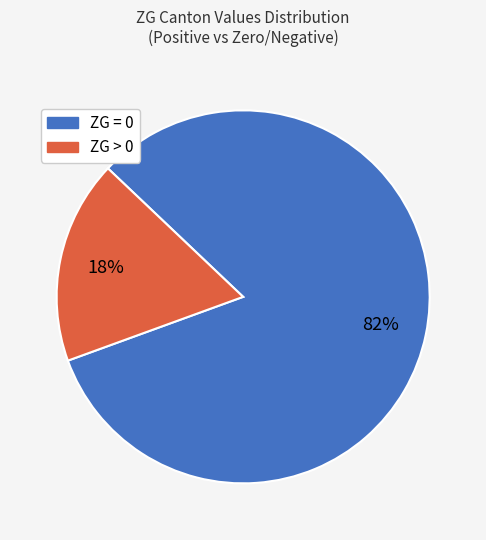

To the nearest percent, what is the average slice percentage?

50%